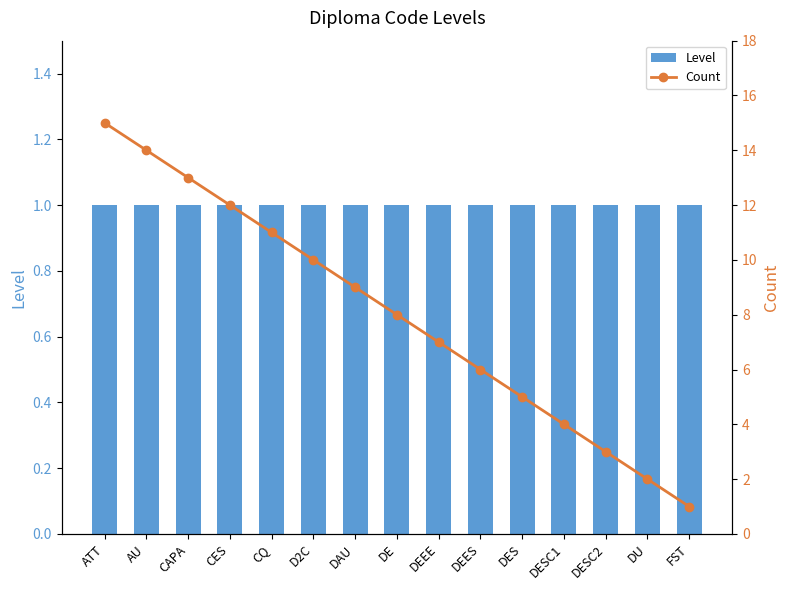

Reading left to right, extract all data points from this chart.

Level: ATT=1	AU=1	CAPA=1	CES=1	CQ=1	D2C=1	DAU=1	DE=1	DEEE=1	DEES=1	DES=1	DESC1=1	DESC2=1	DU=1	FST=1
Count: ATT=15	AU=14	CAPA=13	CES=12	CQ=11	D2C=10	DAU=9	DE=8	DEEE=7	DEES=6	DES=5	DESC1=4	DESC2=3	DU=2	FST=1